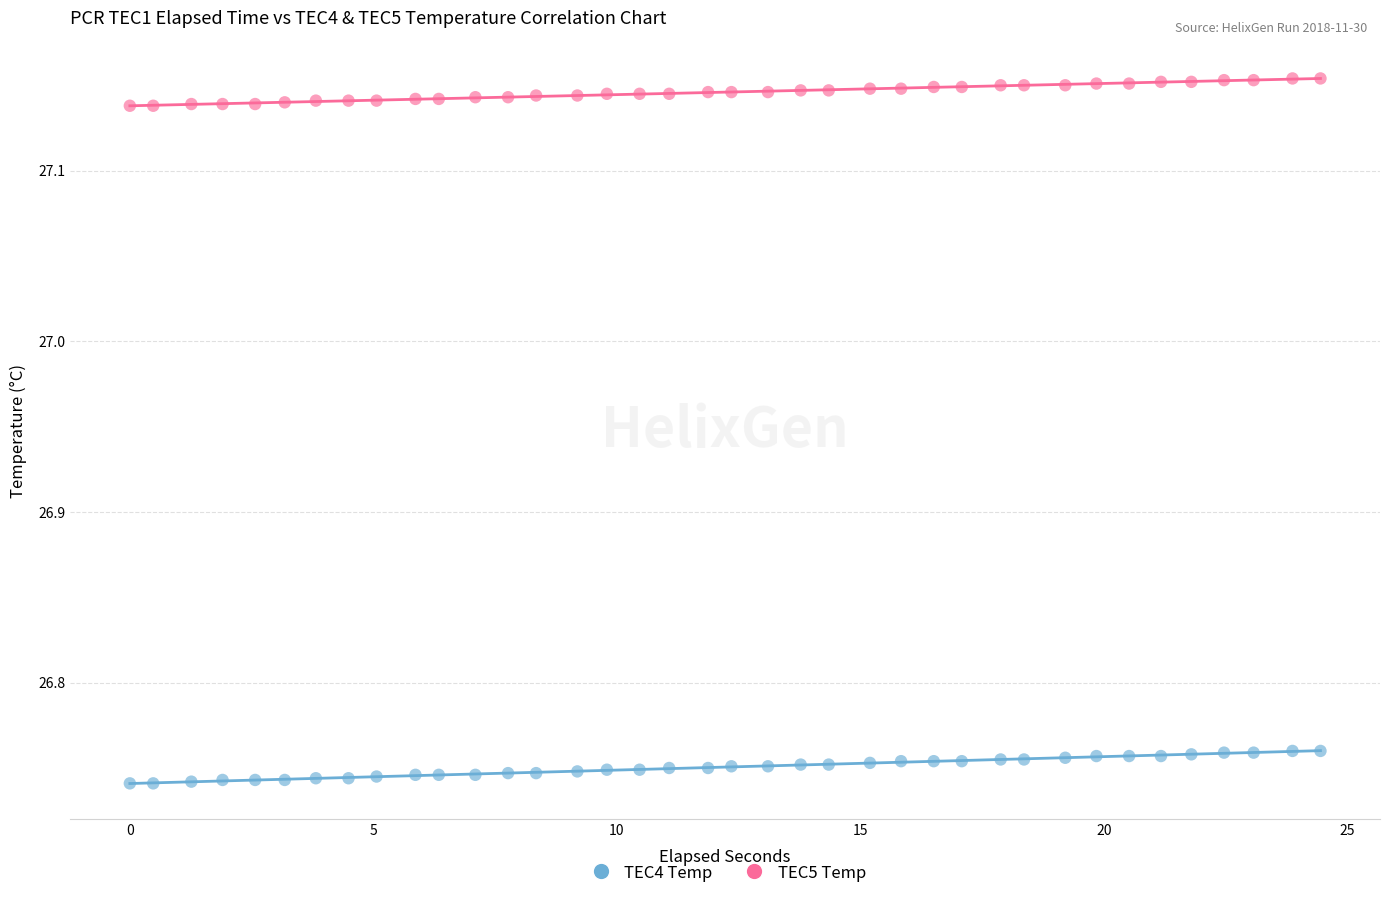

Which series reaches the minimum Y coordinate?

TEC4 Temp